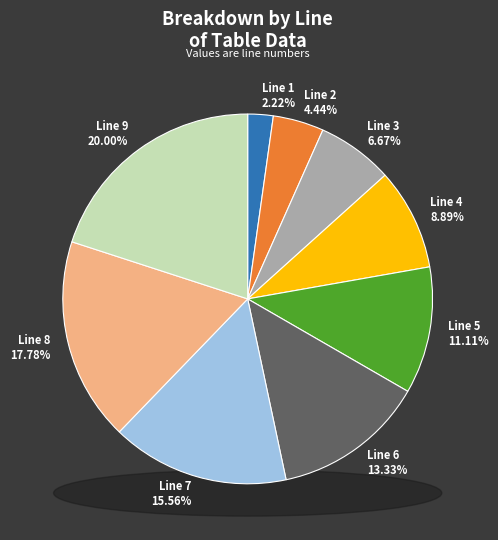

To the nearest percent, what is the difference between the largest and smallest slice percentages?

18%